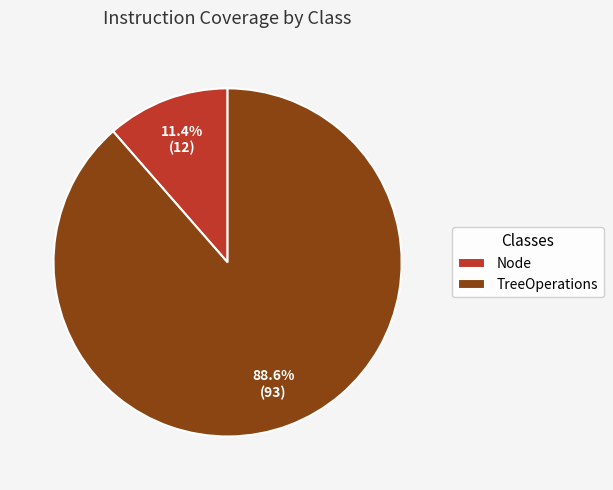

To the nearest percent, what percentage of the pie is TreeOperations?

89%